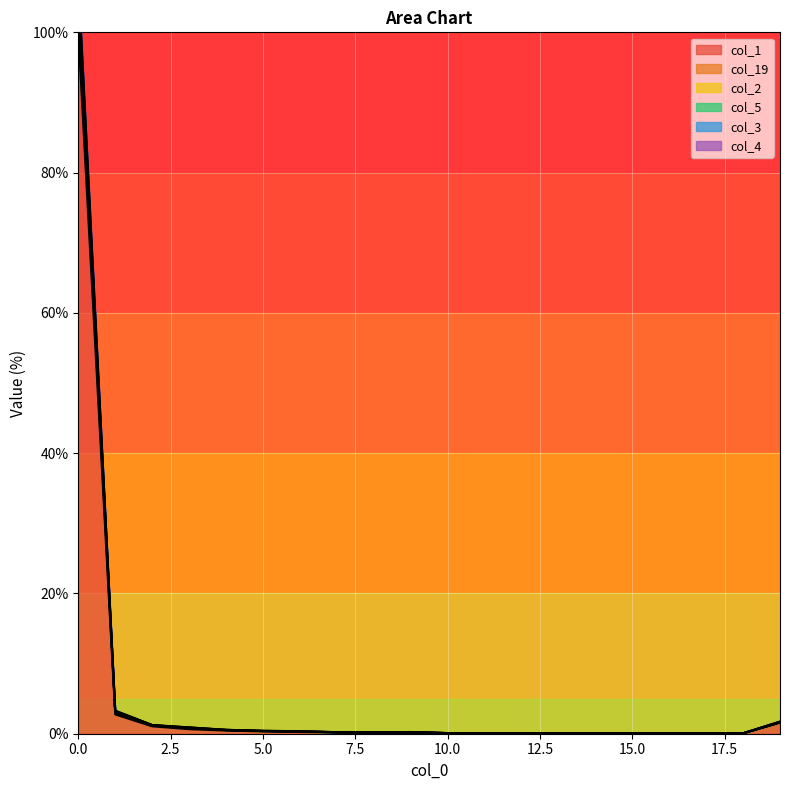

Rank the categories by col_5 value from highest to lowest.

0, 1, 19, 2, 3, 4, 5, 6, 9, 7, 8, 10, 12, 11, 15, 14, 17, 16, 13, 18